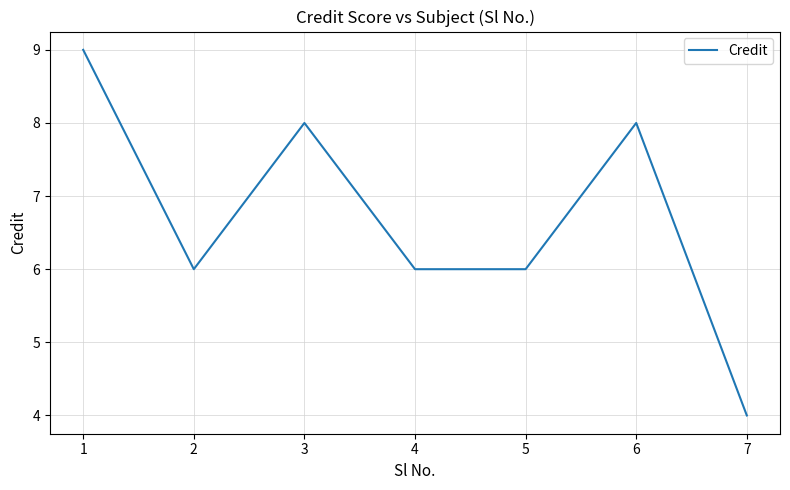

Does the chart display data point markers on the line(s)?

No